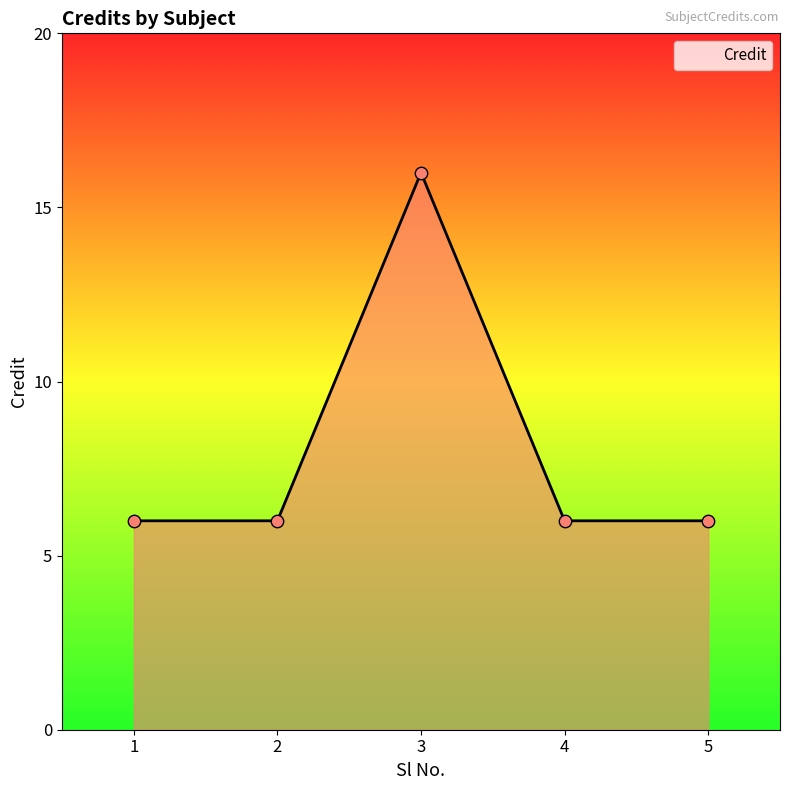

Approximately how many times larger is the value at 1 compared to 3?

0.4